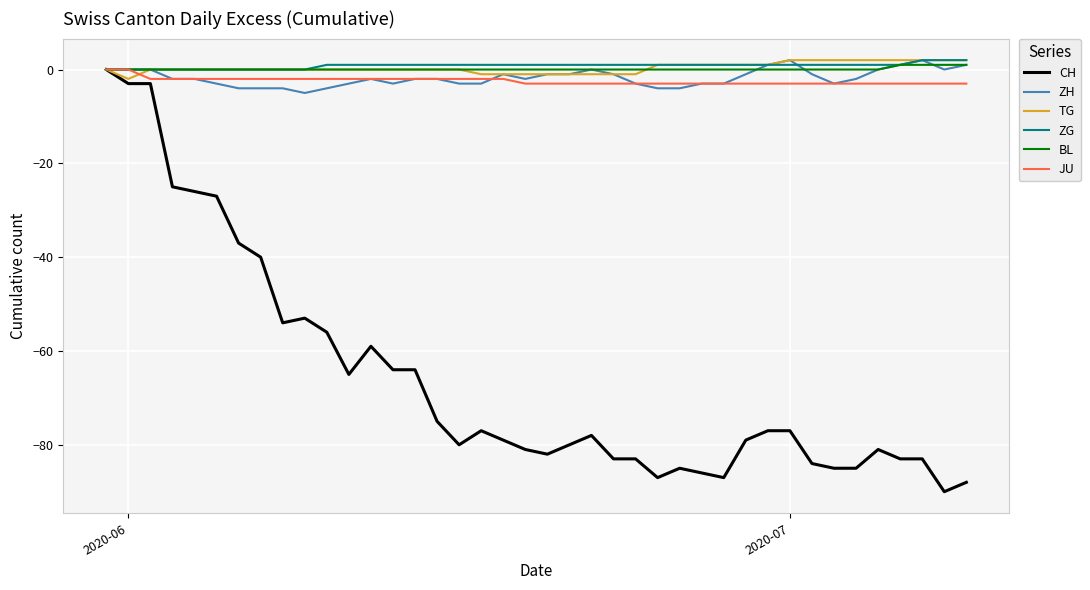

Which series has the widest spread of values?

CH